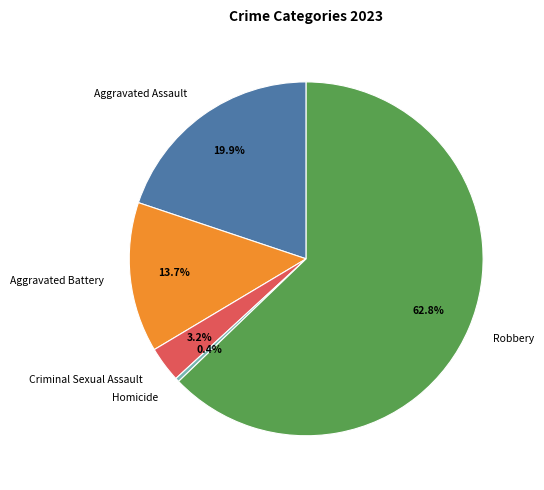

The Criminal Sexual Assault slice represents 3% of the pie. True or false?

True